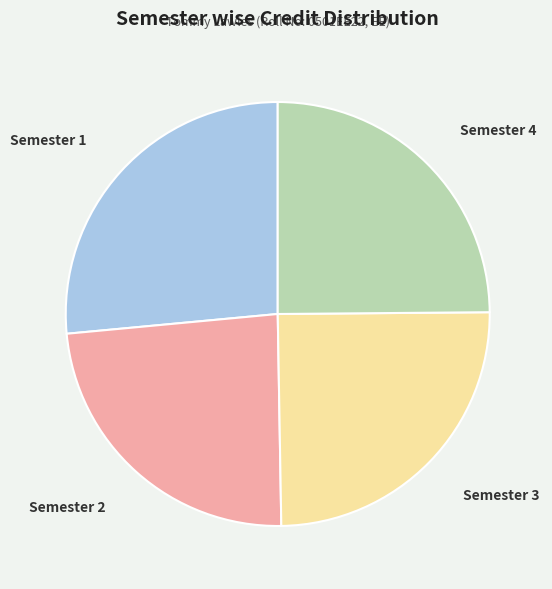

Which has a higher value, Semester 2 or Semester 3?

Semester 3